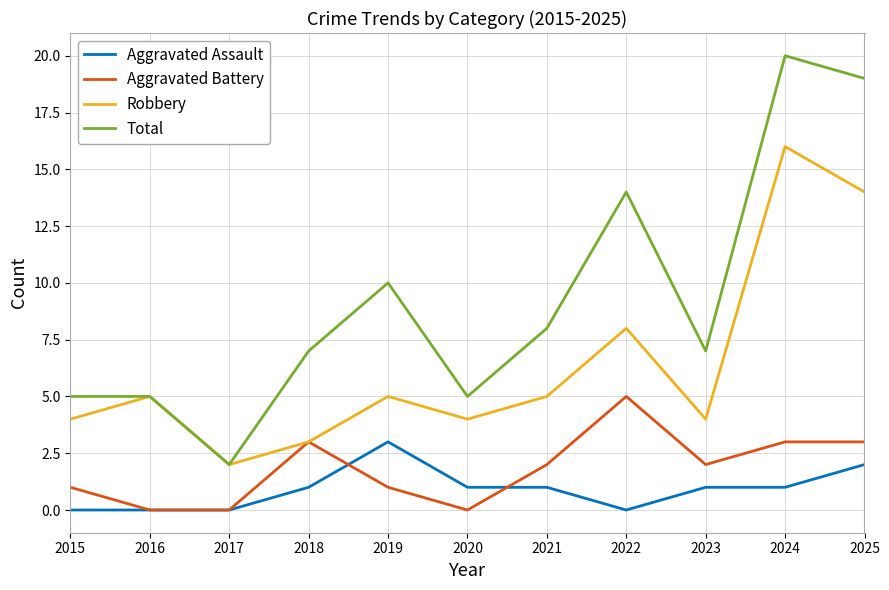

True or false: Total has more than 0 points higher than both neighbors.

True